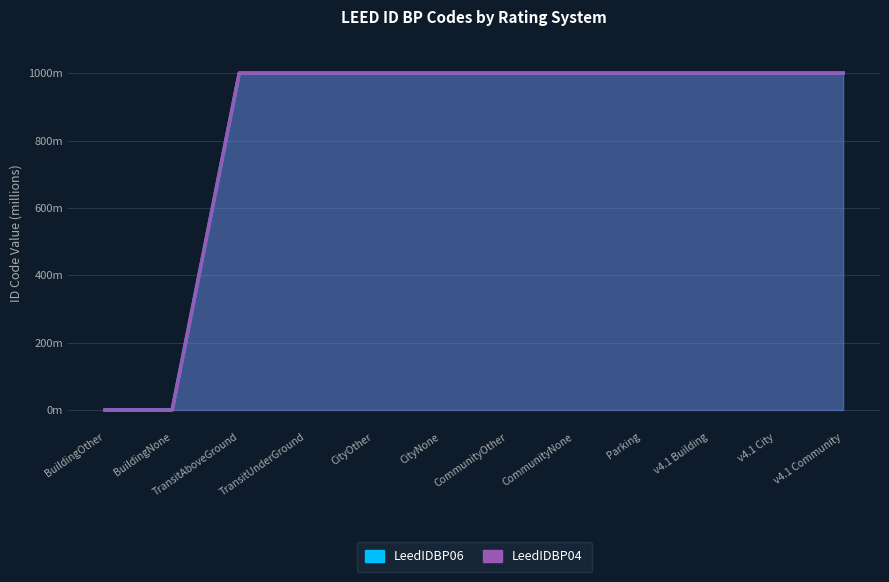

Is the value of LeedIDBP06 at CommunityOther greater than the value of LeedIDBP04 at v4.1 City?

Yes